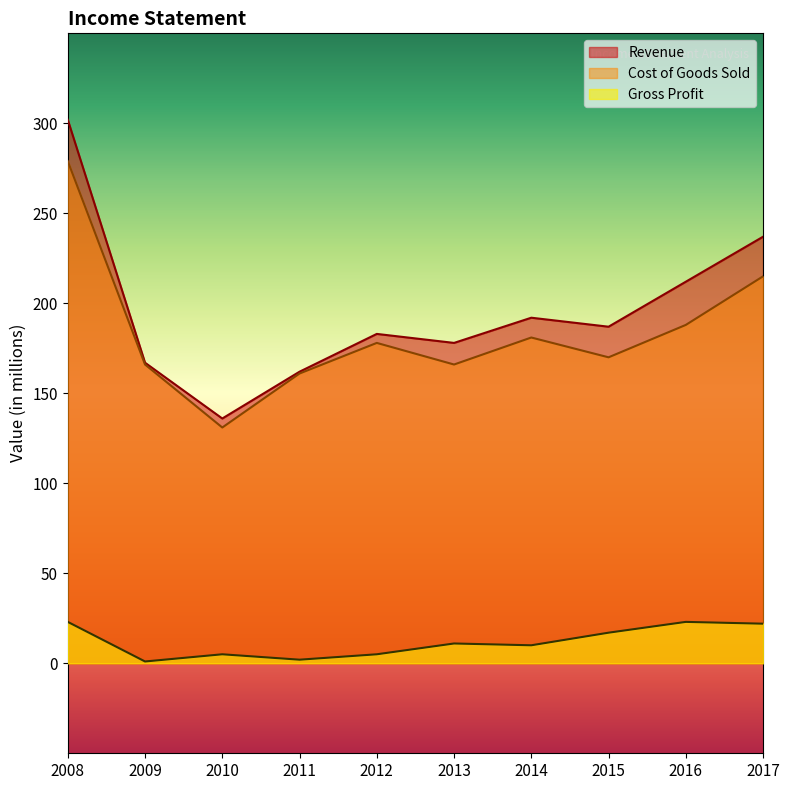

What is the maximum value for Cost of Goods Sold?

279